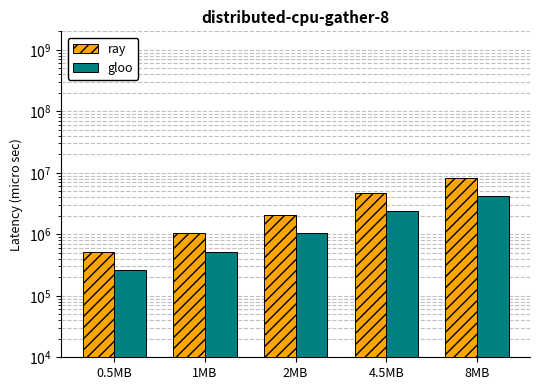

Which series has the widest spread of values?

ray